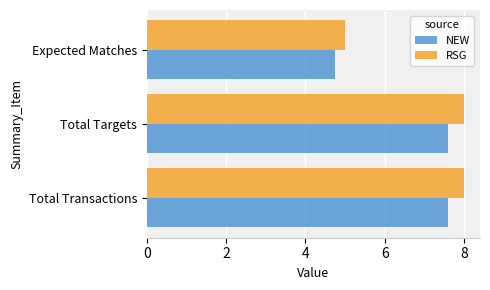

List the series in order of their overall mean, highest first.

RSG, NEW